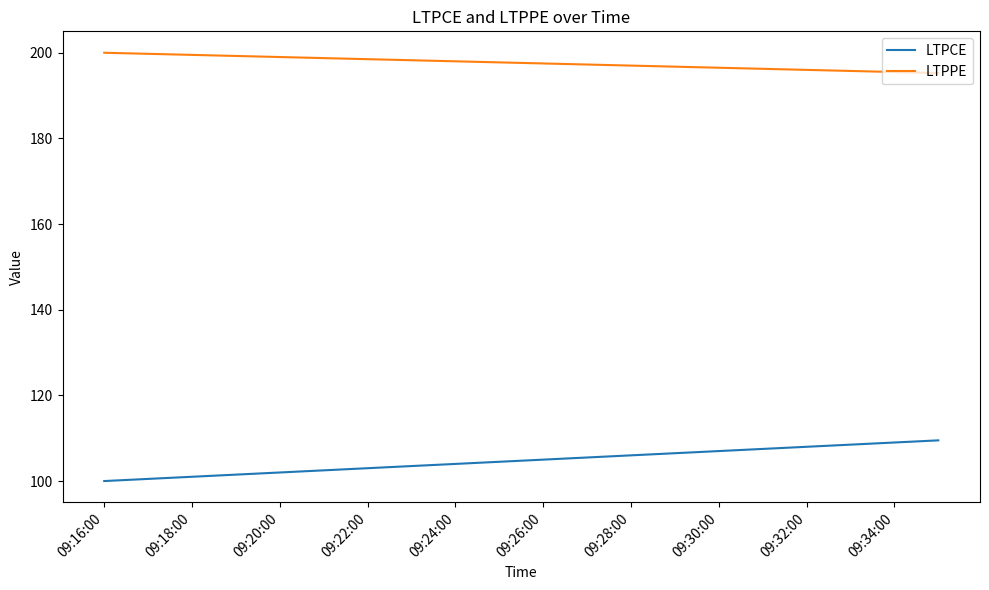

What is the difference between the maximum and minimum values in the LTPCE series?

9.5